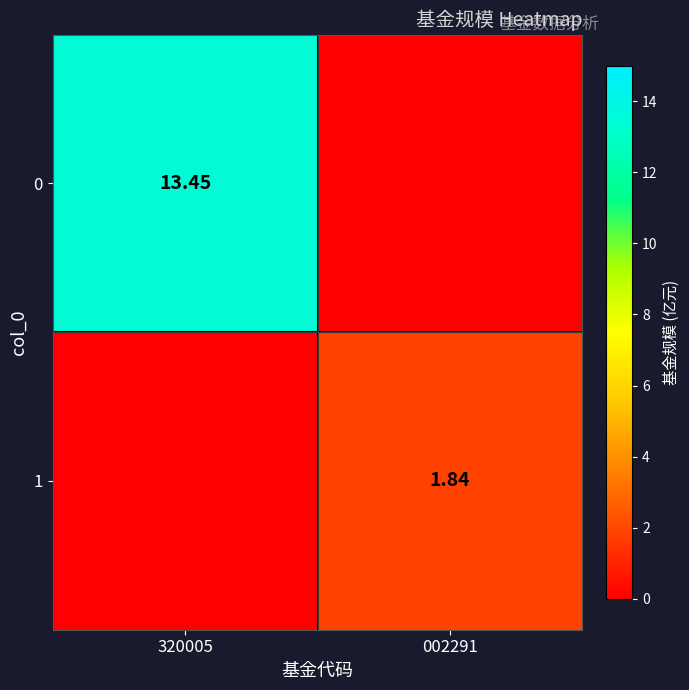

Is the value of 1 at 002291 greater than the value of 0 at 320005?

No